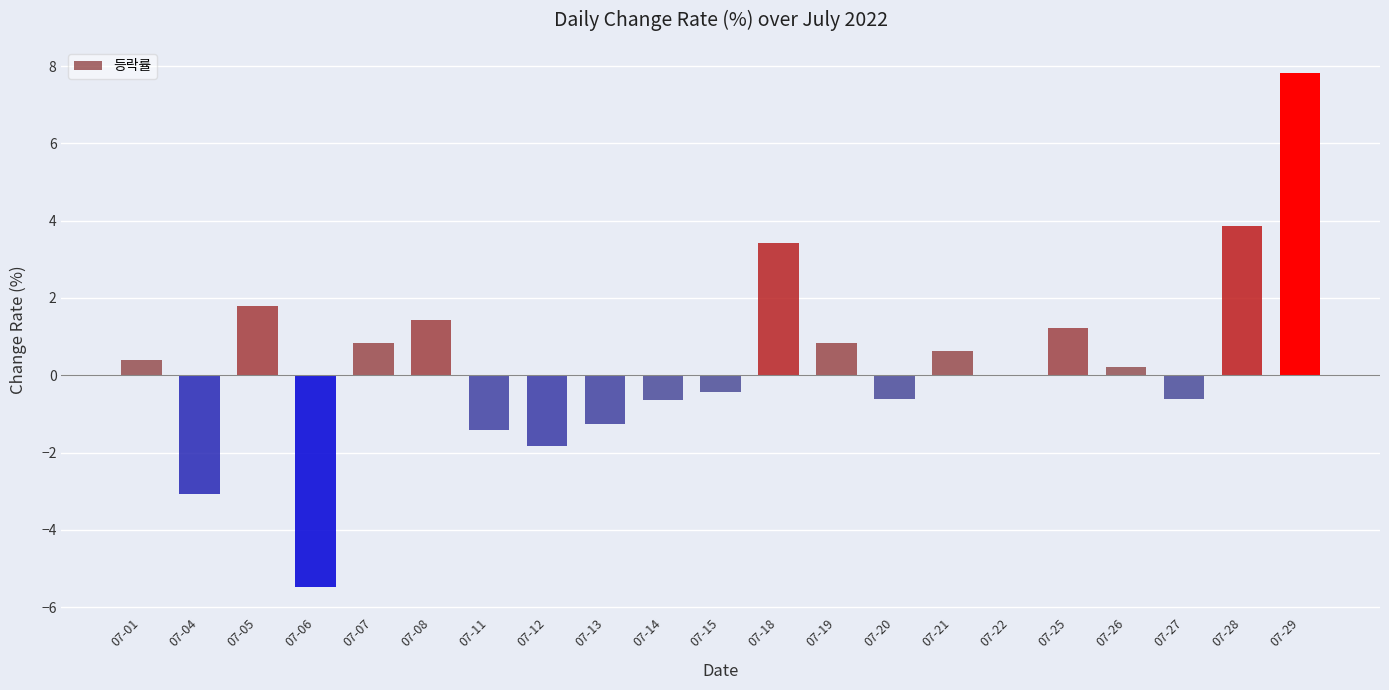

What is the sum of all values?

7.1